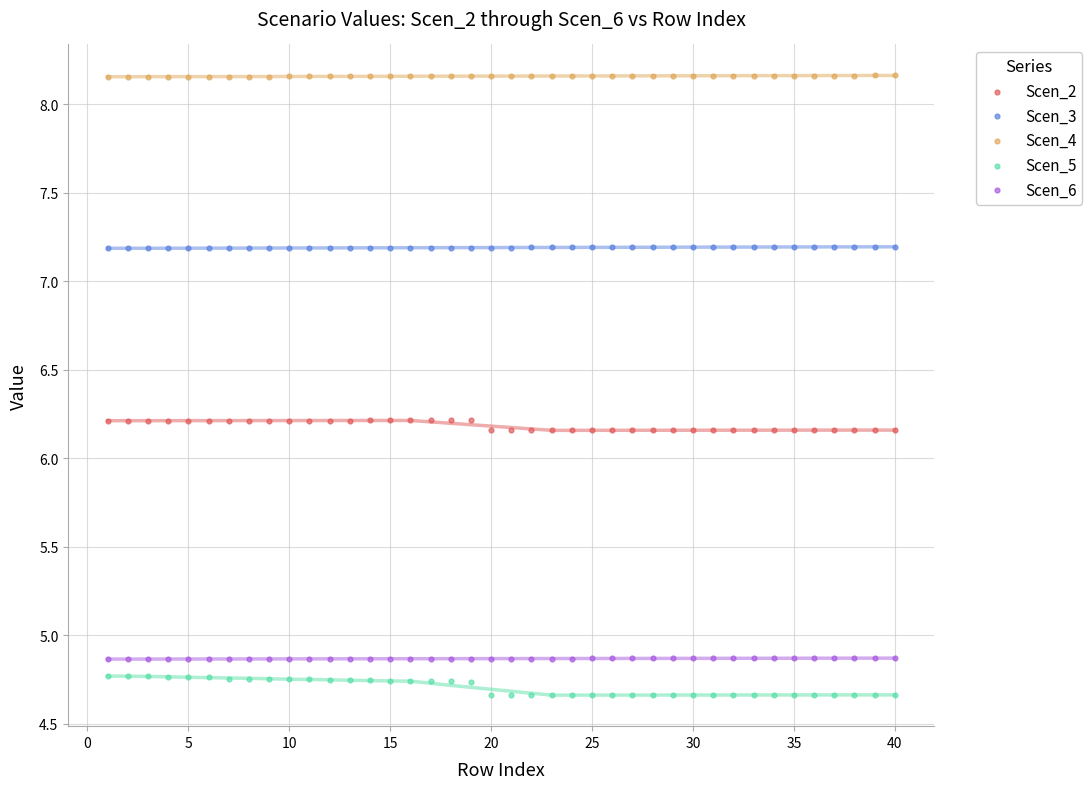

Which series contains the highest Y value?

Scen_4